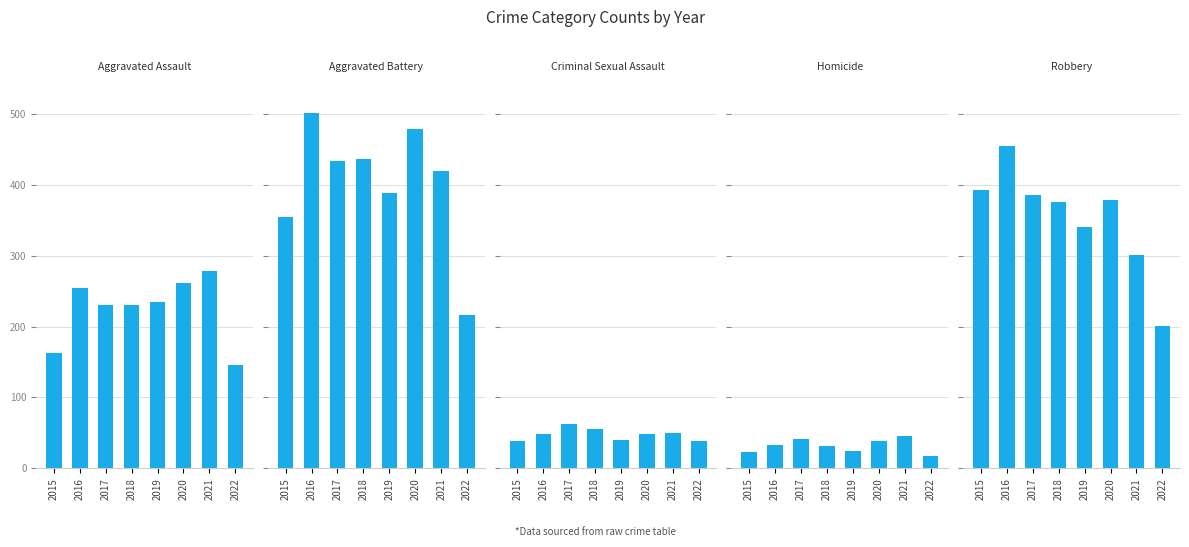

What is the value of the Aggravated Battery bar at the 6th from the left?

478